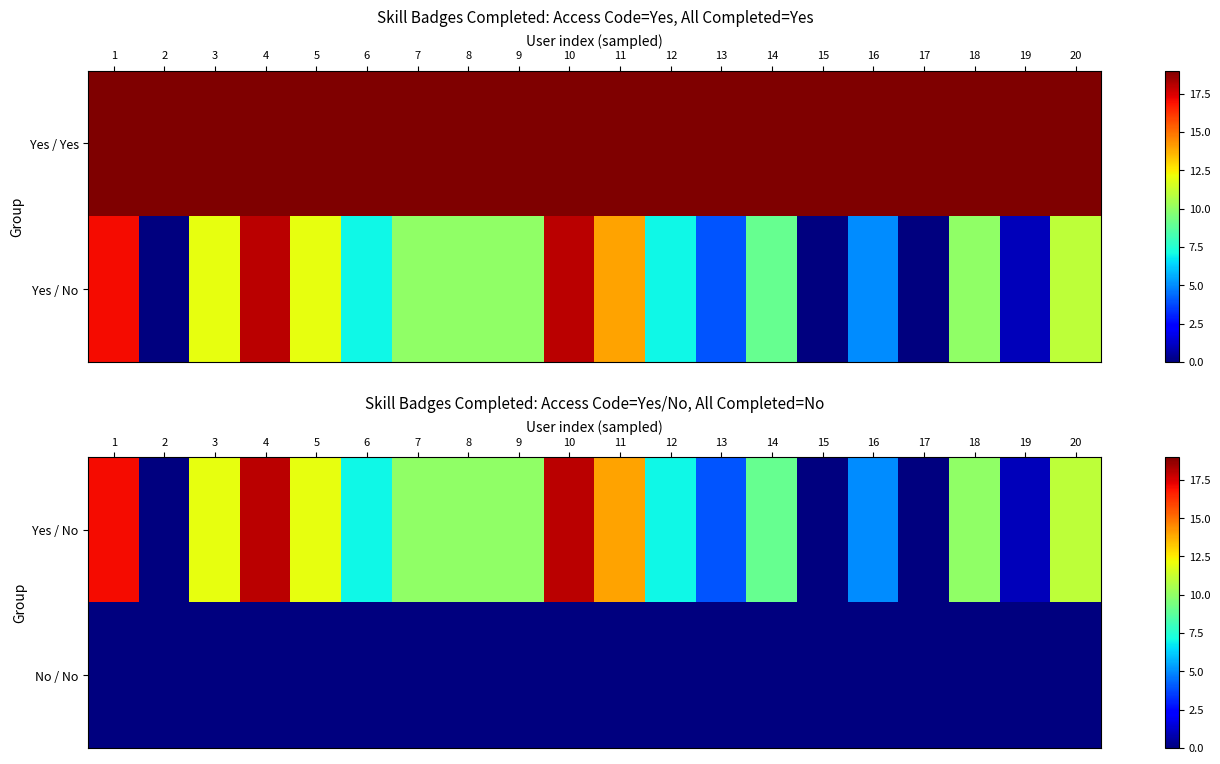

Is the value of No / No at 11 greater than the value of Yes / No at 6?

No